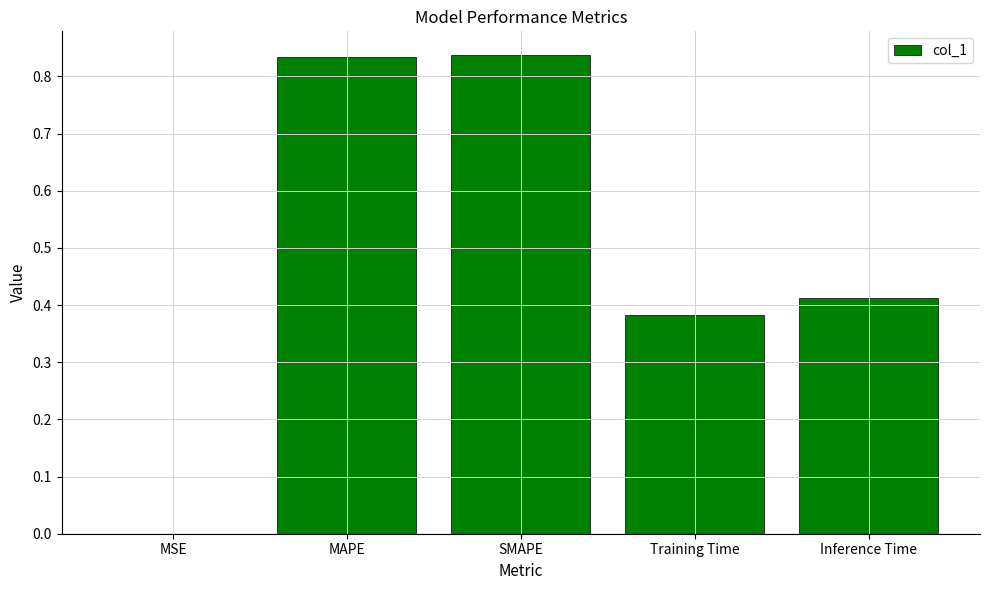

What is the sum of all values?

2.5